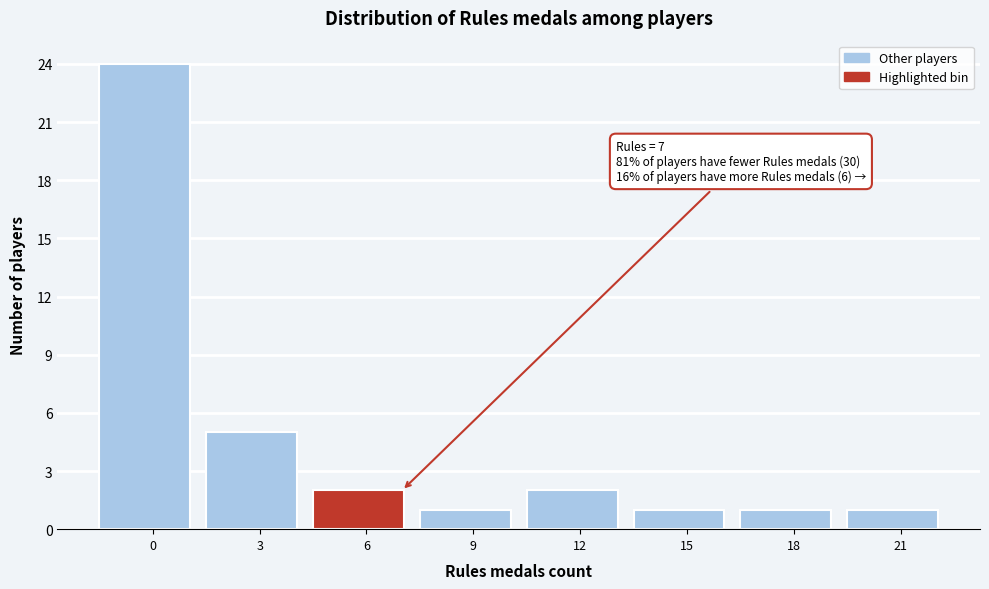

Reading right to left, extract all data points from this chart.

21=1	18=1	15=1	12=2	9=1	6=2	3=5	0=24